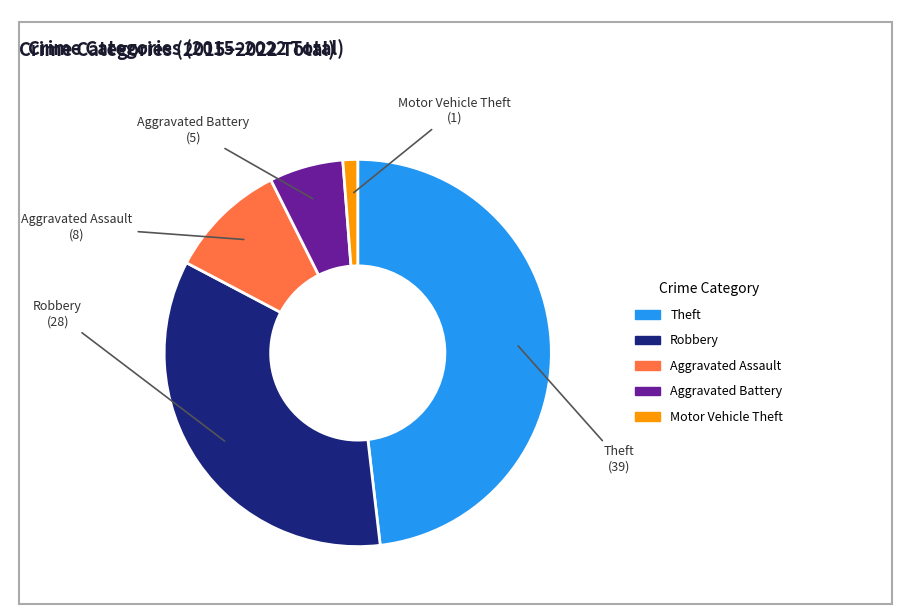

Does any single category account for the majority?

No